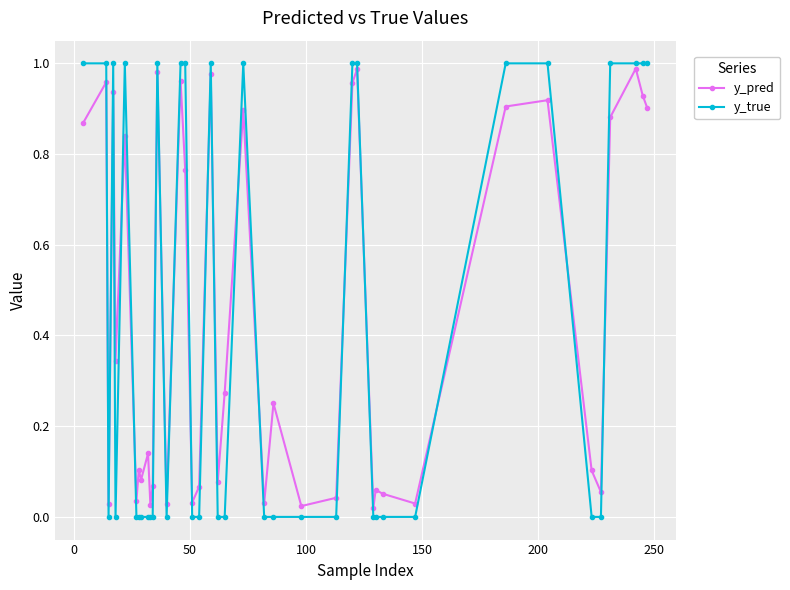

How many data points does each series have?

40